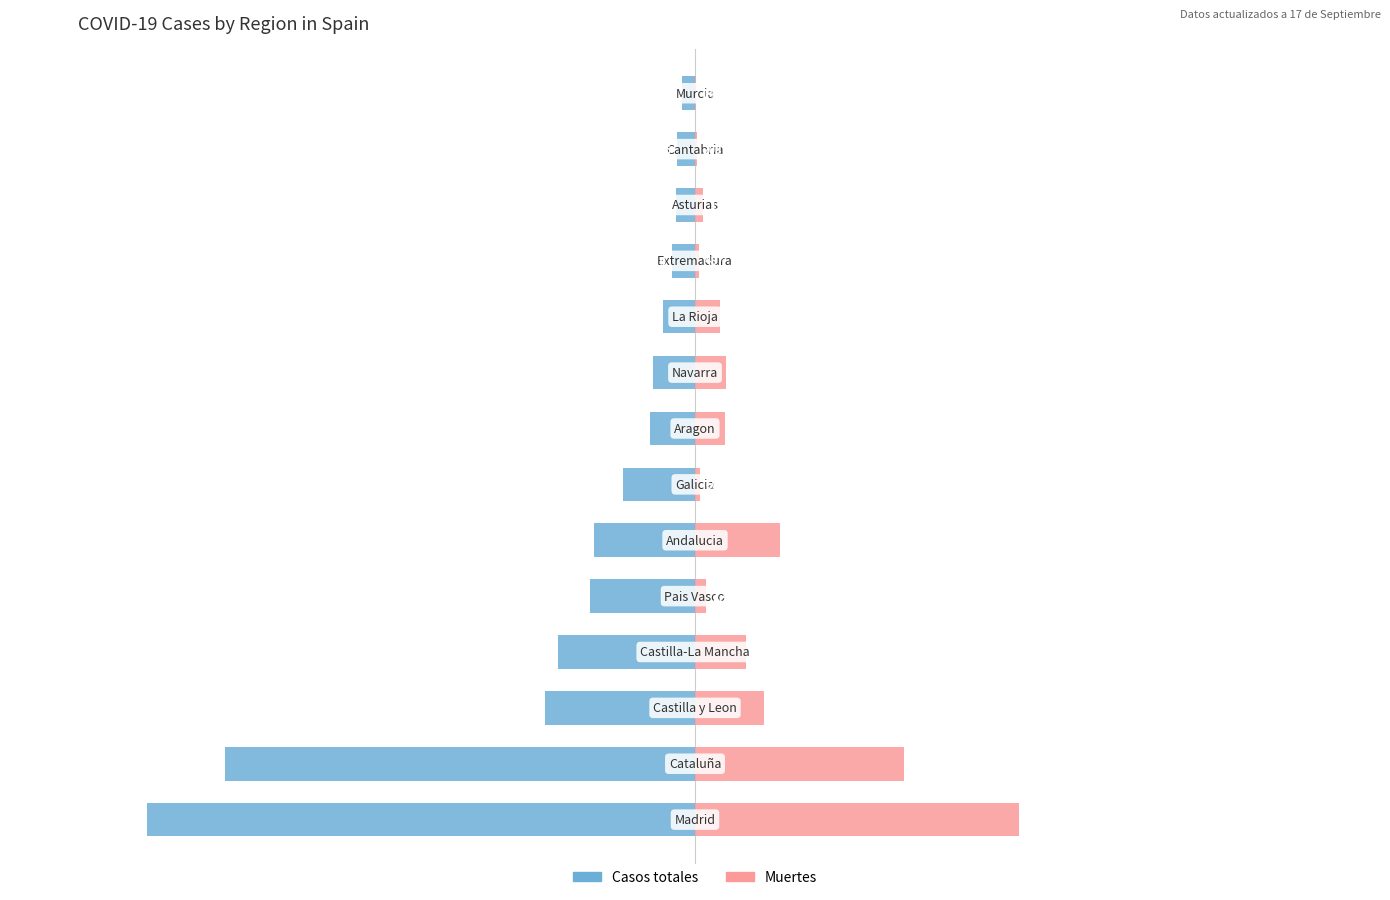

Reading left to right, list all the values displayed in this chart.

Casos totales: 0=-68852	1=-59019	2=-18907	3=-17259	4=-13156	5=-12679	6=-9041	7=-5695	8=-5259	9=-4051	10=-2919	11=-2425	12=-2246	13=-1587
Muertes: 0=40736	1=26203	2=8716	3=6392	4=1418	5=10671	6=604	7=3772	8=3905	9=3107	10=487	11=1063	12=203	13=148